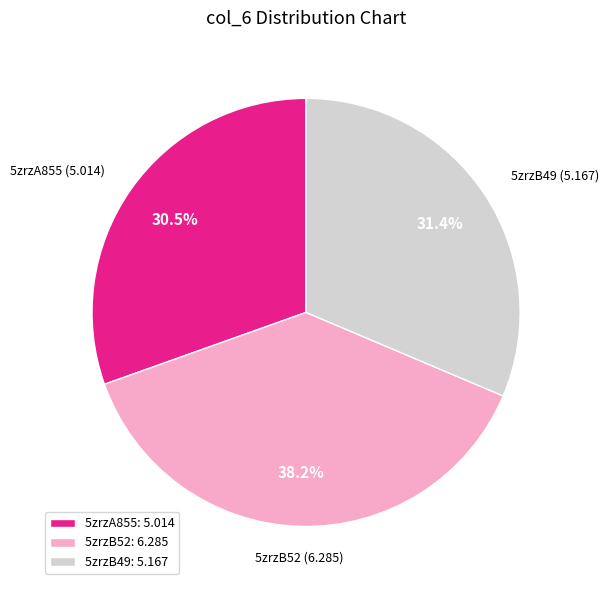

Is it true that 5zrzA855 is 24% of the pie?

False